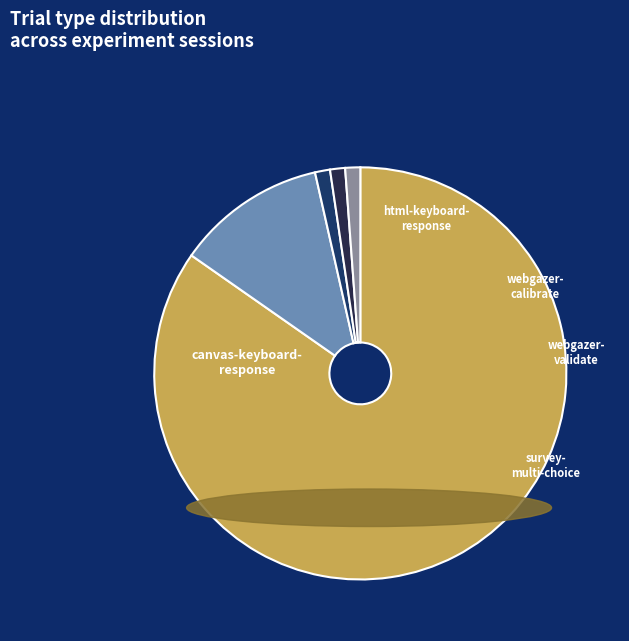

Count the number of slices in the pie.

5